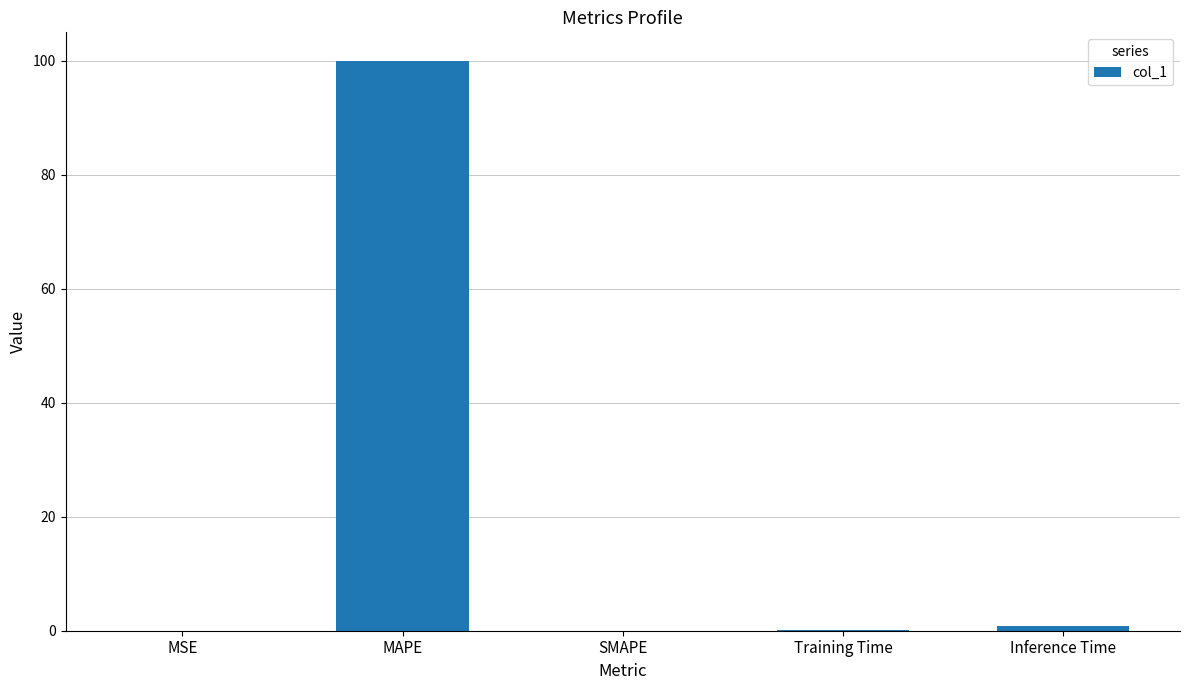

True or false: the data shows -31.6 at SMAPE.

False